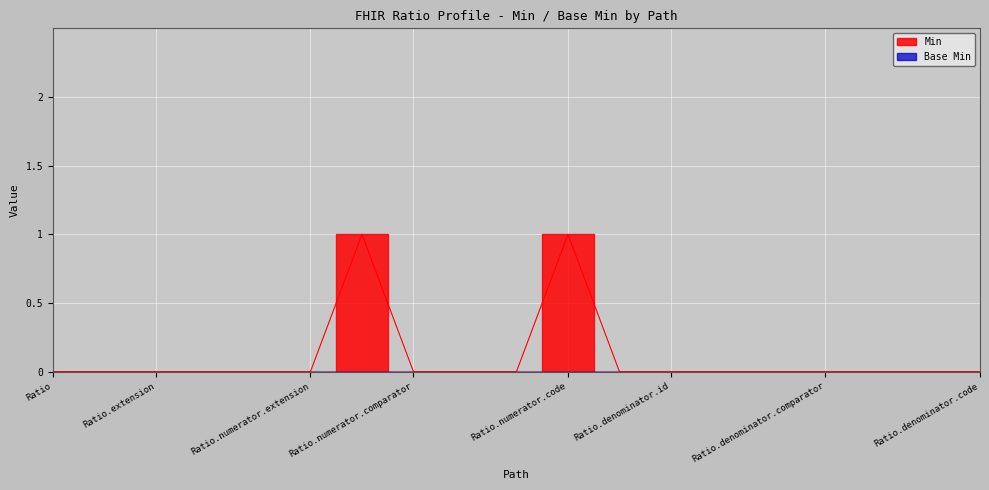

The chart shows a value of 0 at Ratio.denominator.code. True or false?

True